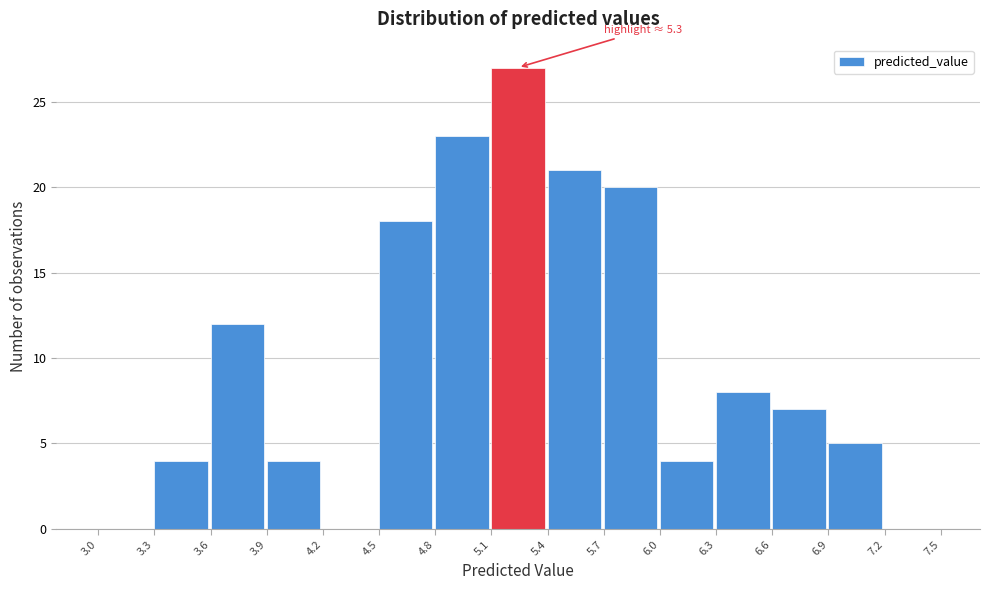

Which range on the x-axis has the tallest bar?

5.1 to 5.4